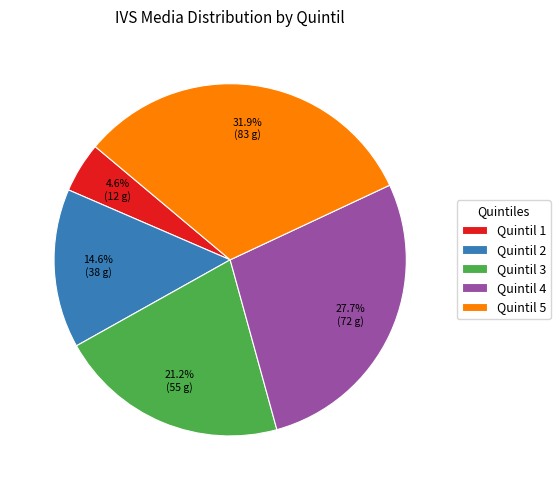

The Quintil 5 slice represents 42% of the pie. True or false?

False